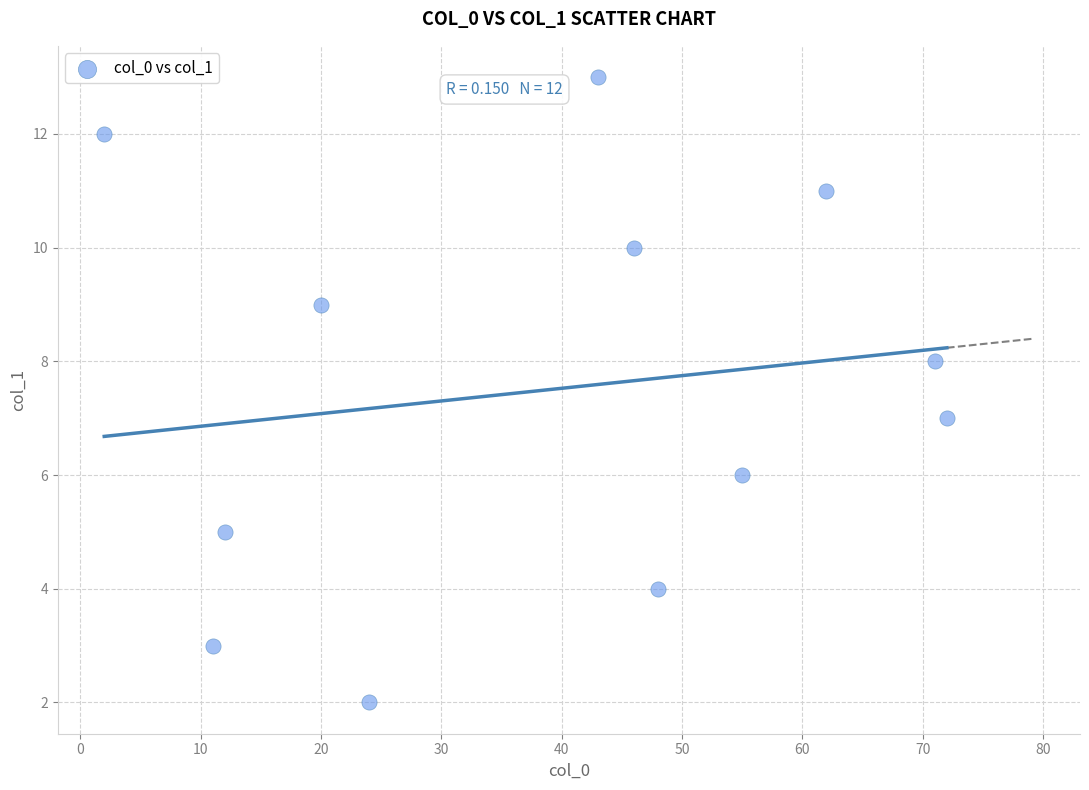

What is the average X value?

39